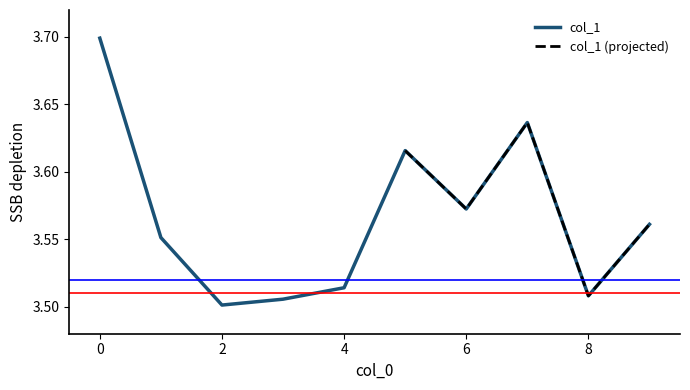

Which has a higher value, 9 or 4?

9